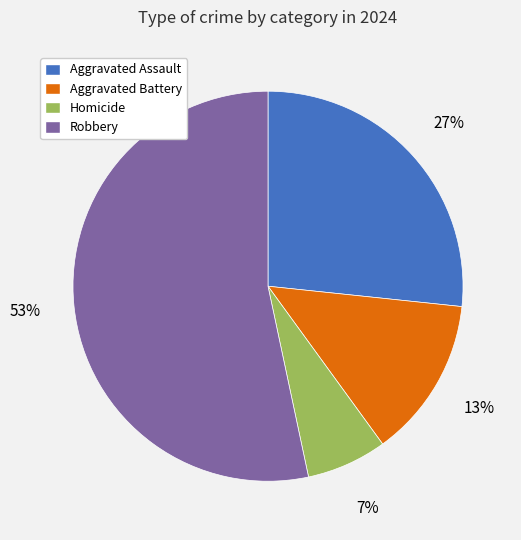

To the nearest percent, what is the average slice percentage?

25%